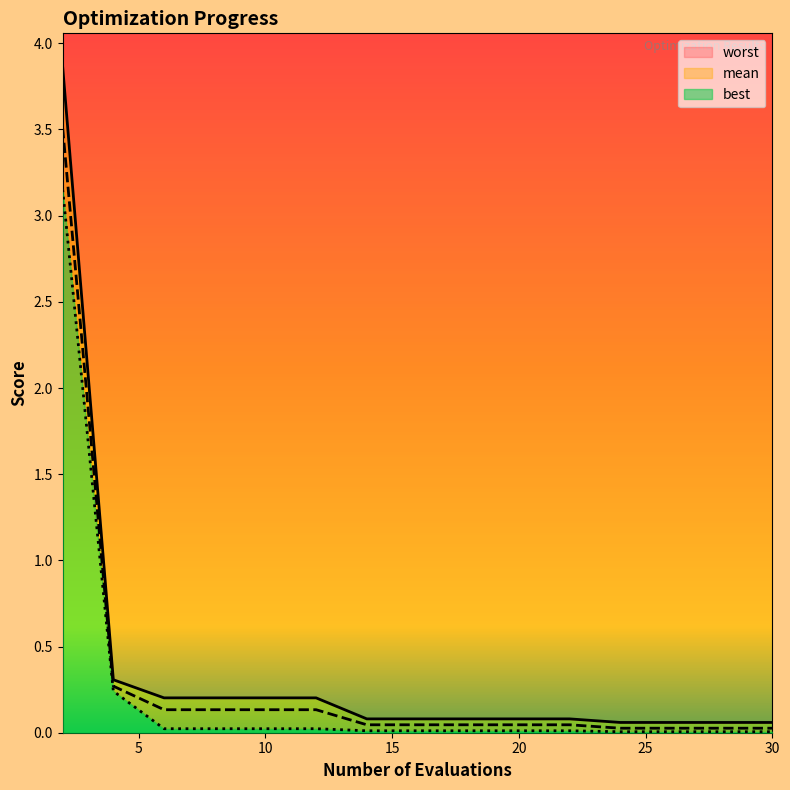

The value of worst at 20 is 0.1. True or false?

True